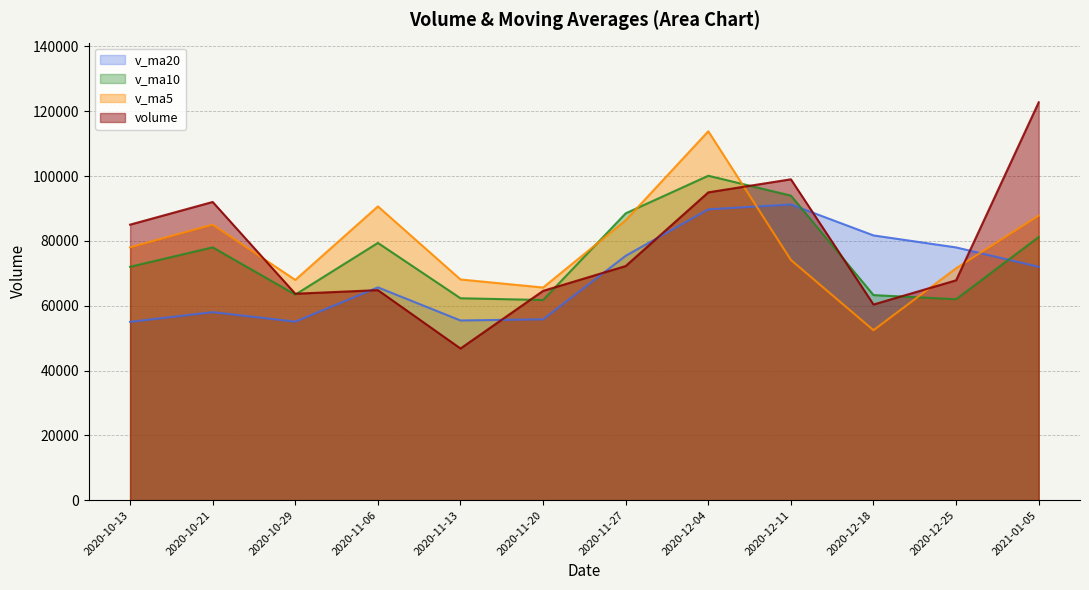

What position from the left is 2020-11-20?

6